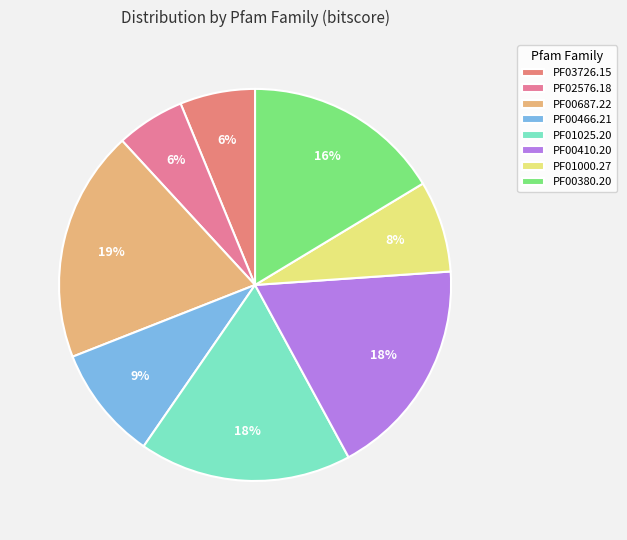

How many slices are in this pie chart?

8